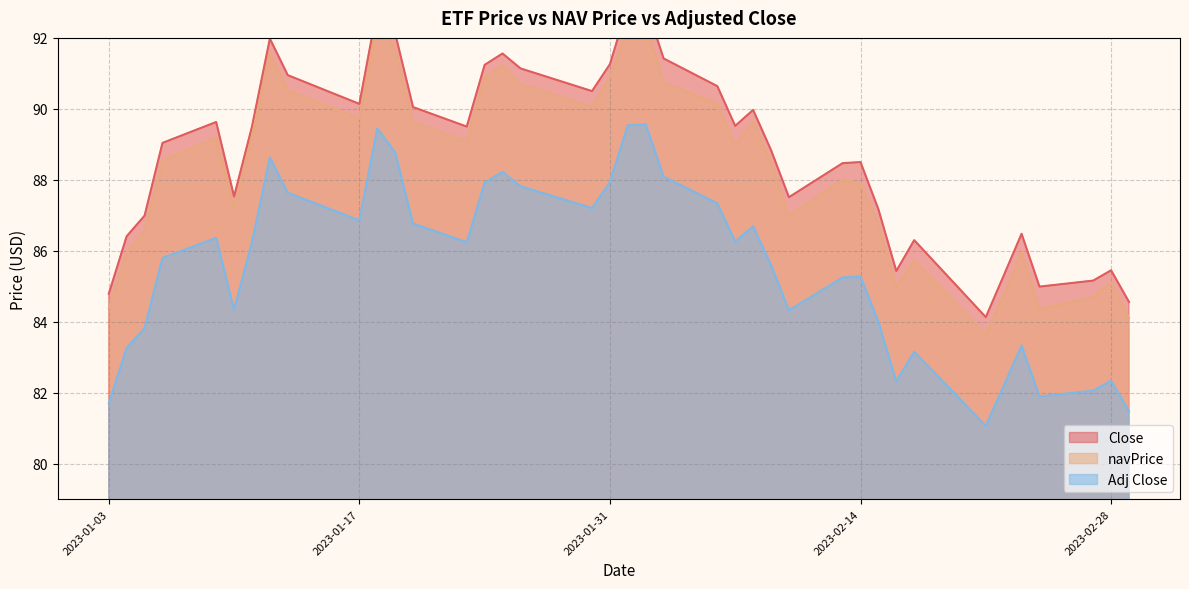

What is the label of the 39th point from the right?

2023-01-04